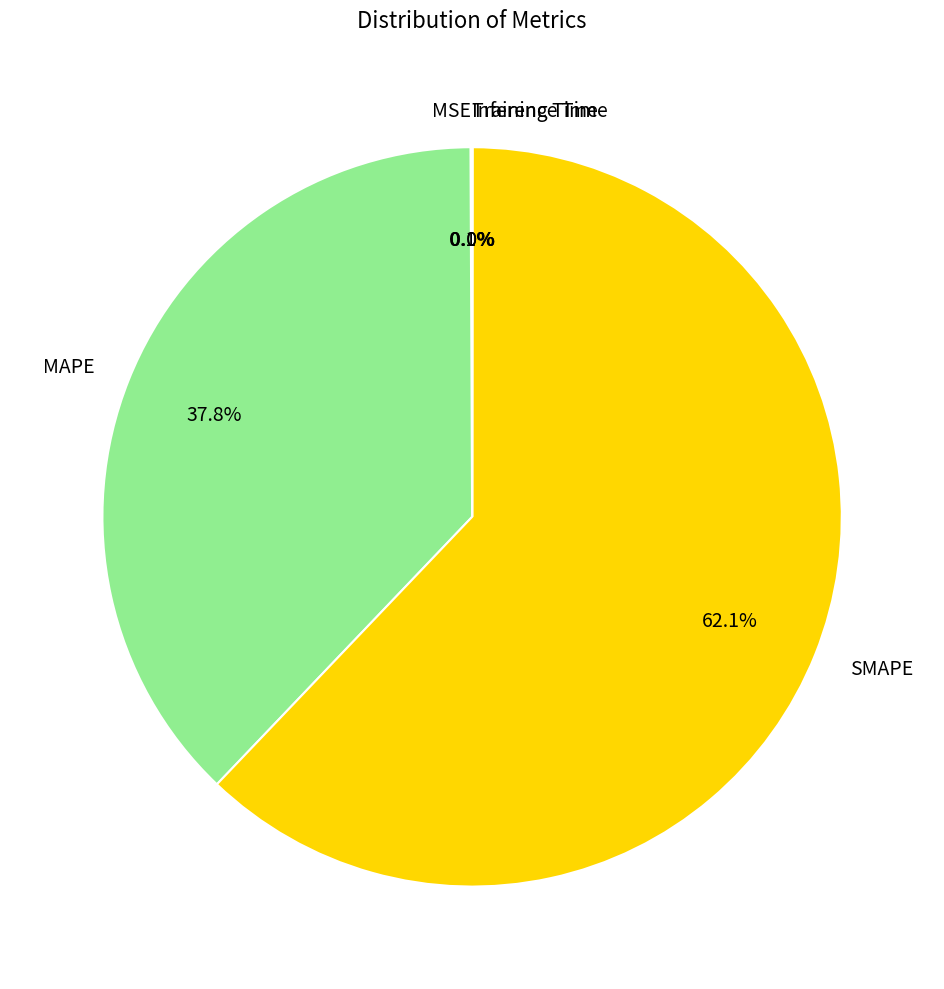

What is the largest slice in the pie chart?

SMAPE